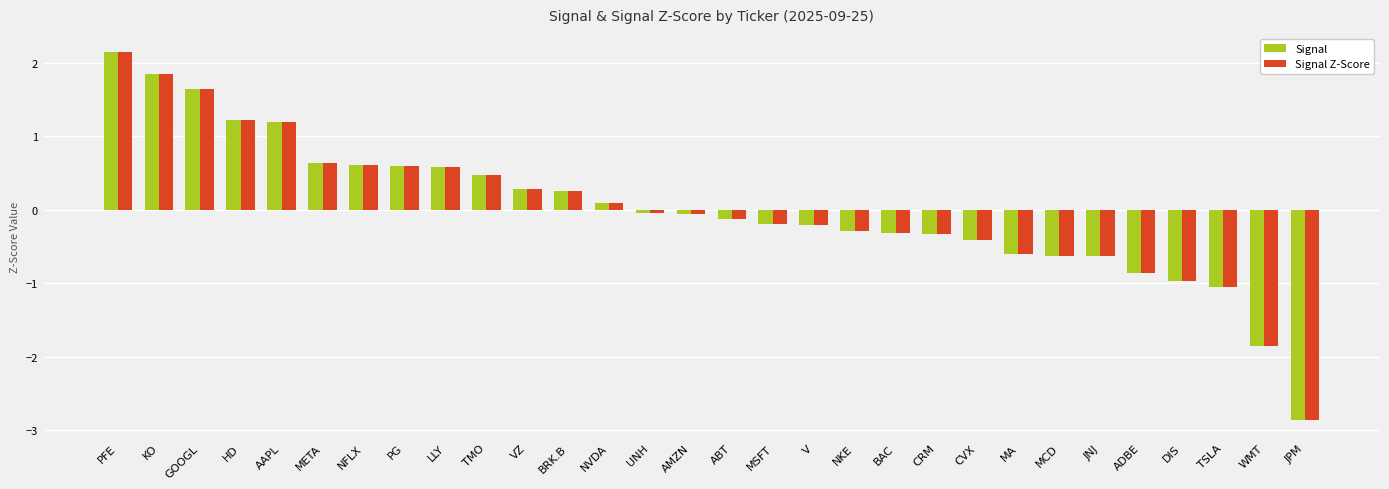

Which category has the lowest value across all series?

JPM